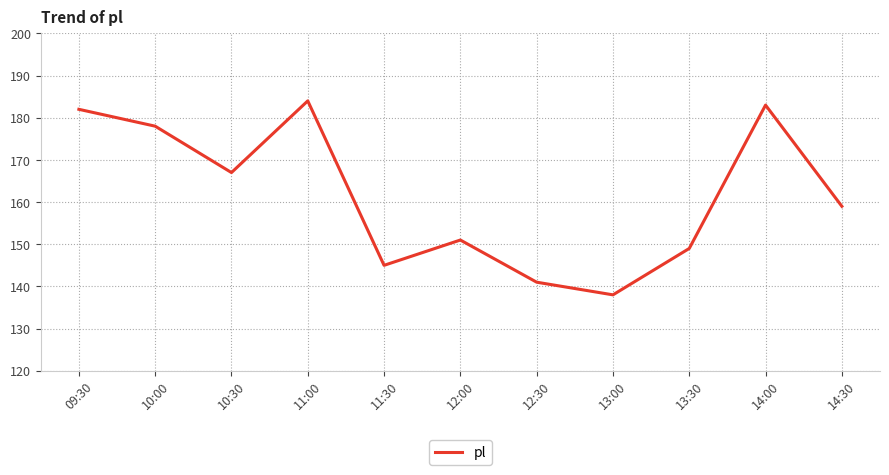

What is the difference between the values at 13:00 and 10:00?

40